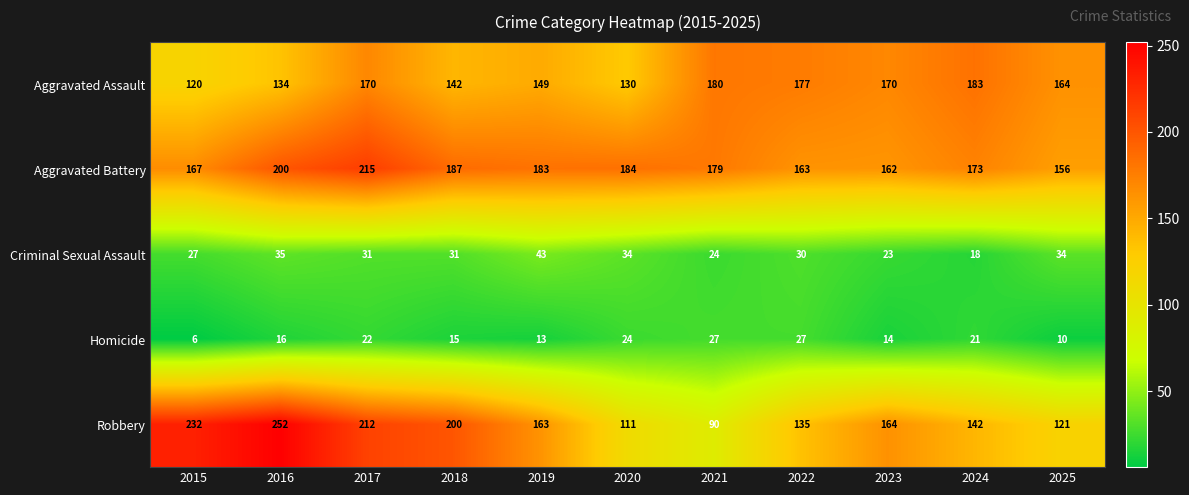

What is the difference between the highest and lowest values at 2019?

170